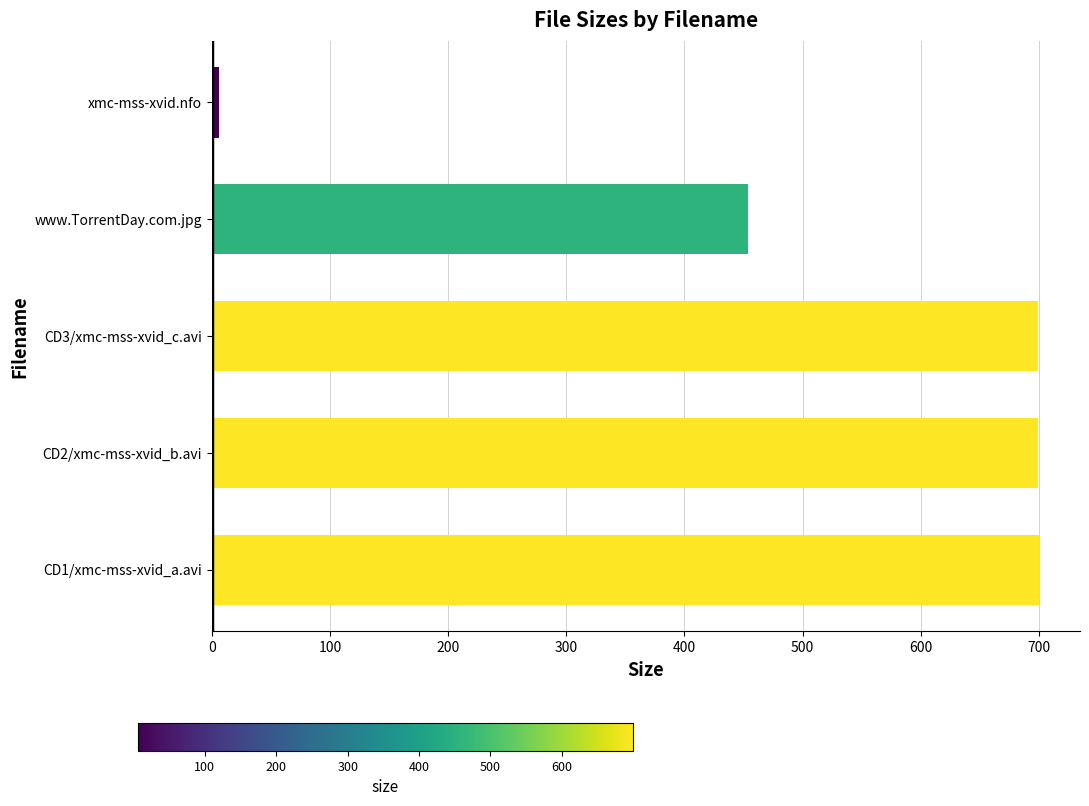

Which label corresponds to the smallest value in the chart?

xmc-mss-xvid.nfo